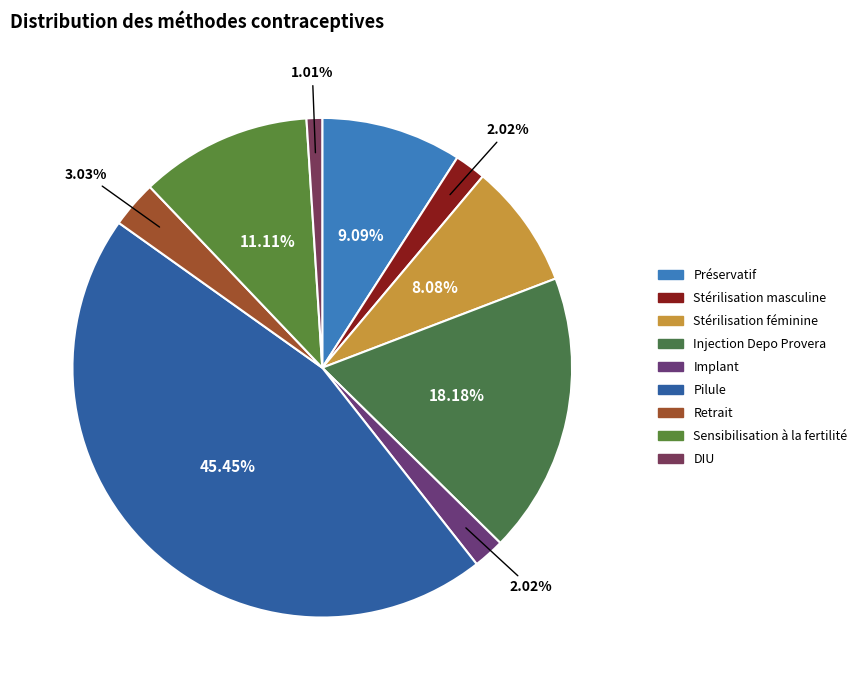

The Stérilisation féminine slice represents 15% of the pie. True or false?

False